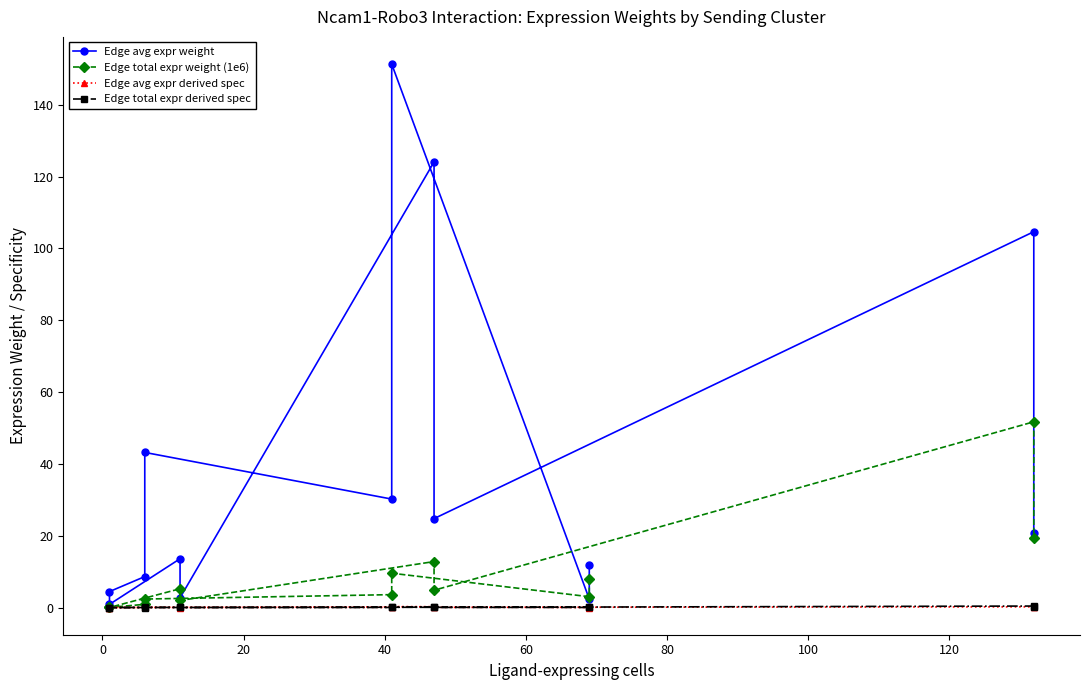

Which series has the widest spread of values?

Edge avg expr weight